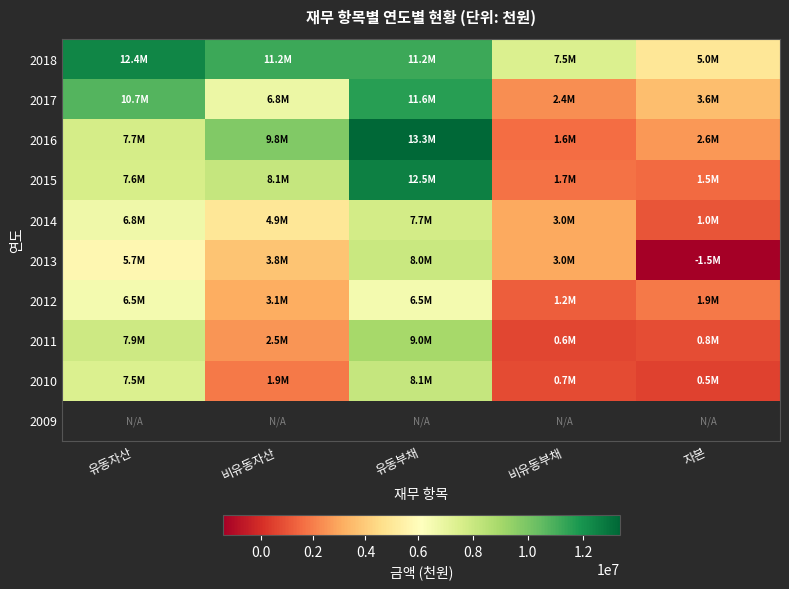

What is the sum of all 2014 values?

23398538.0